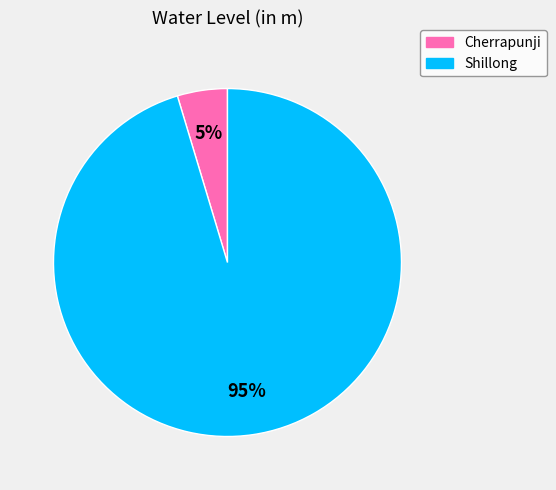

Count the number of slices in the pie.

2